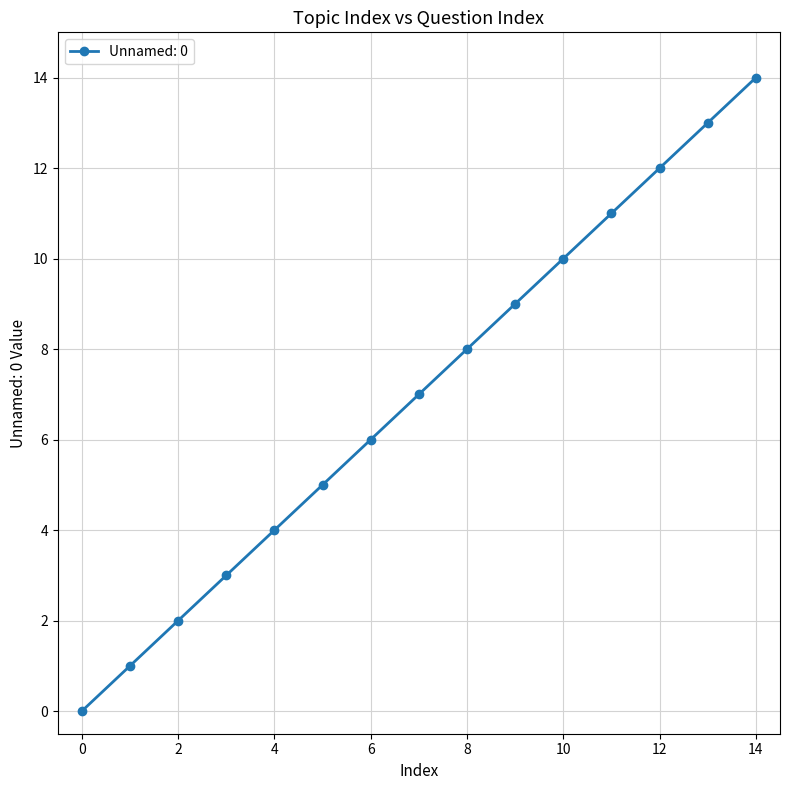

What is the greatest value displayed?

14